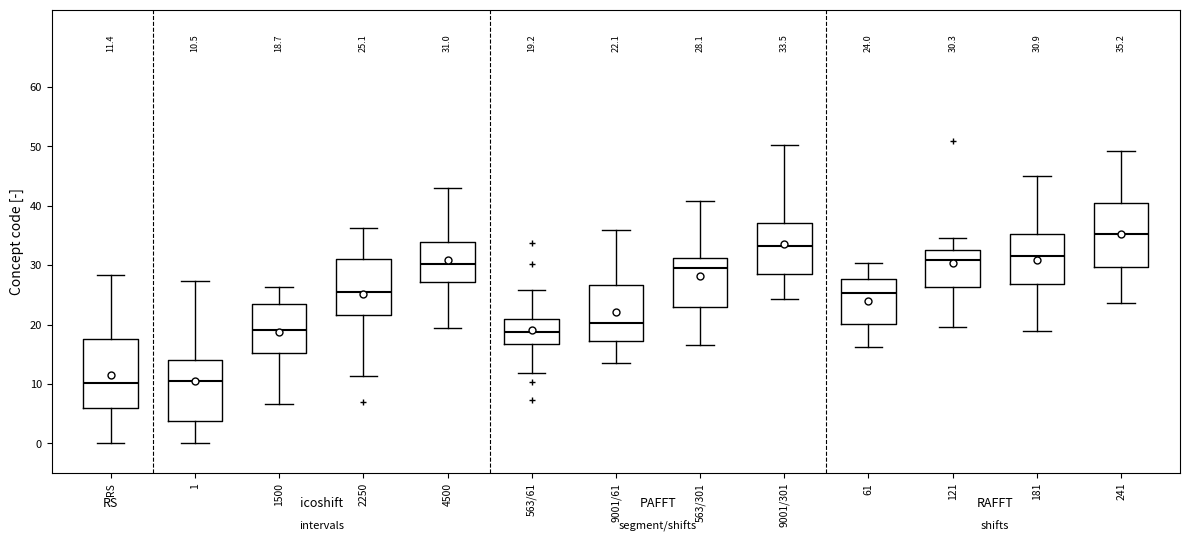

Which box has the highest median line?

241